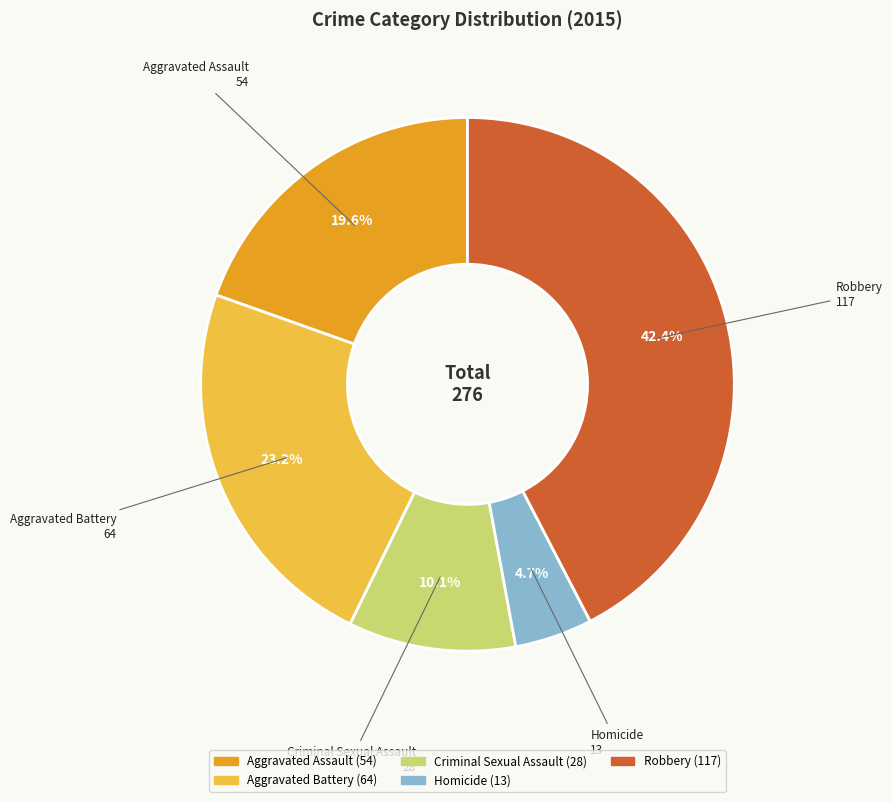

Which slice is the largest?

Robbery